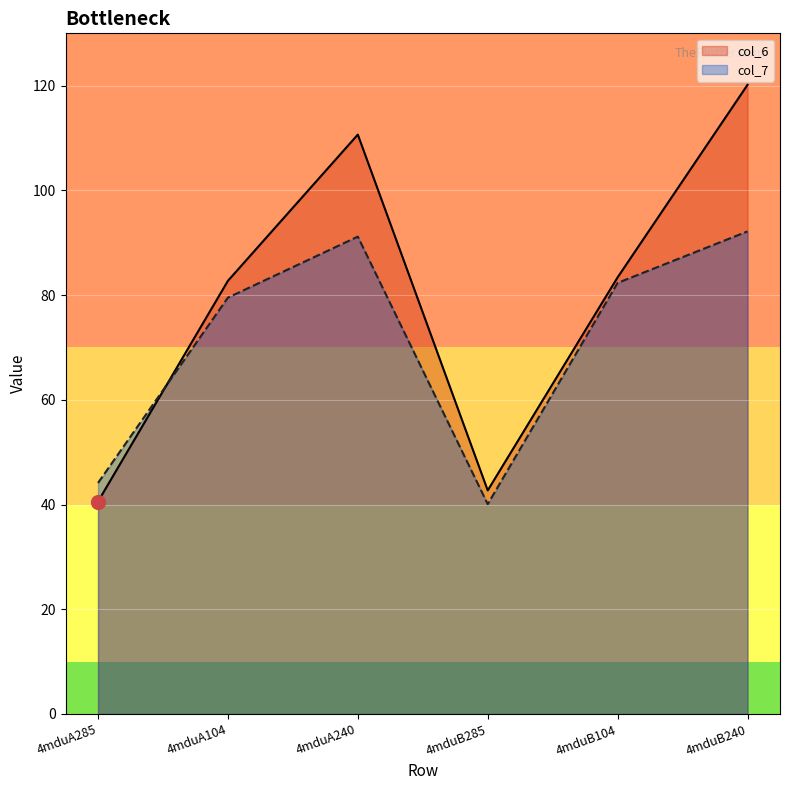

What is the label of the 2nd point from the left?

4mduA104